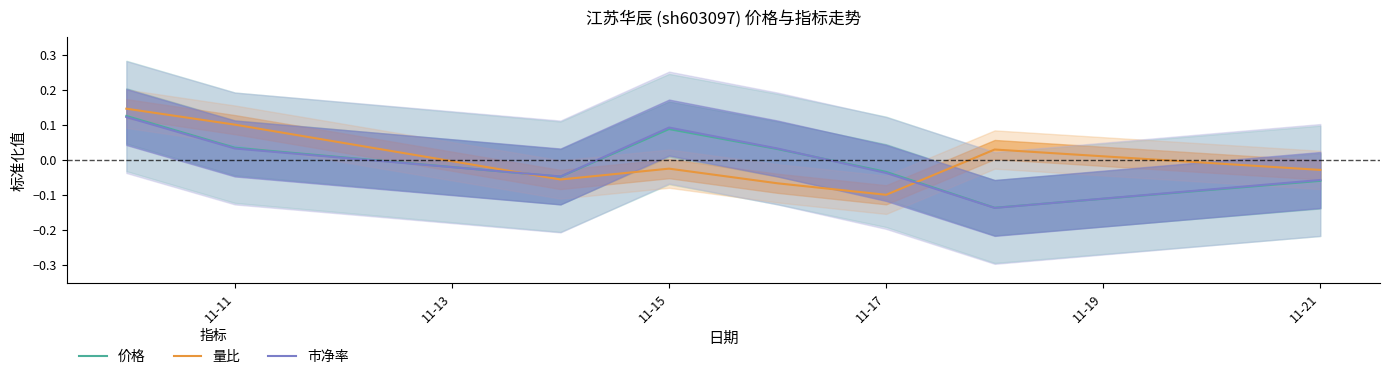

How many values in the 量比 series are below 0?

5